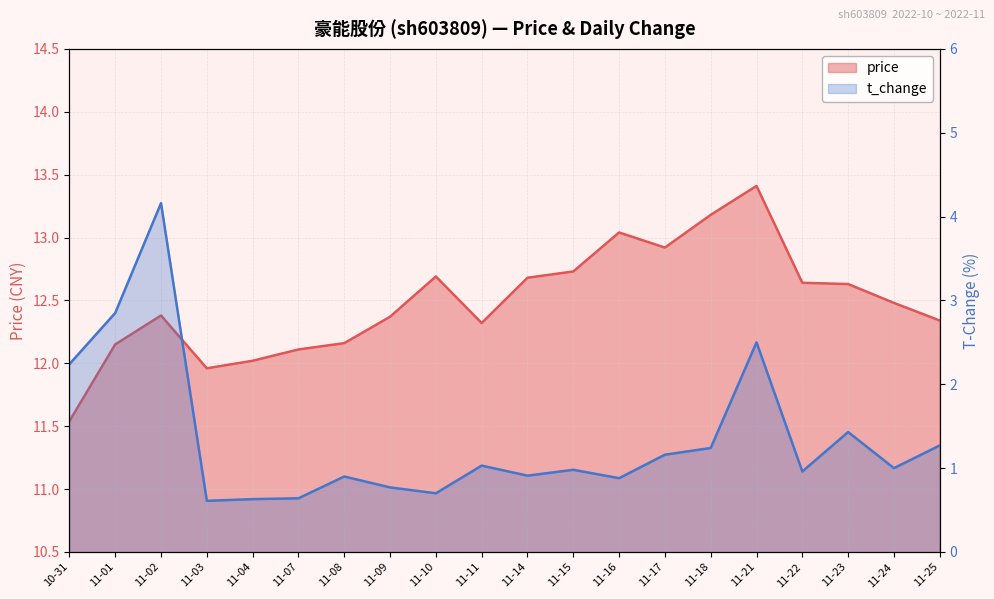

True or false: t_change and price cross at least once.

False